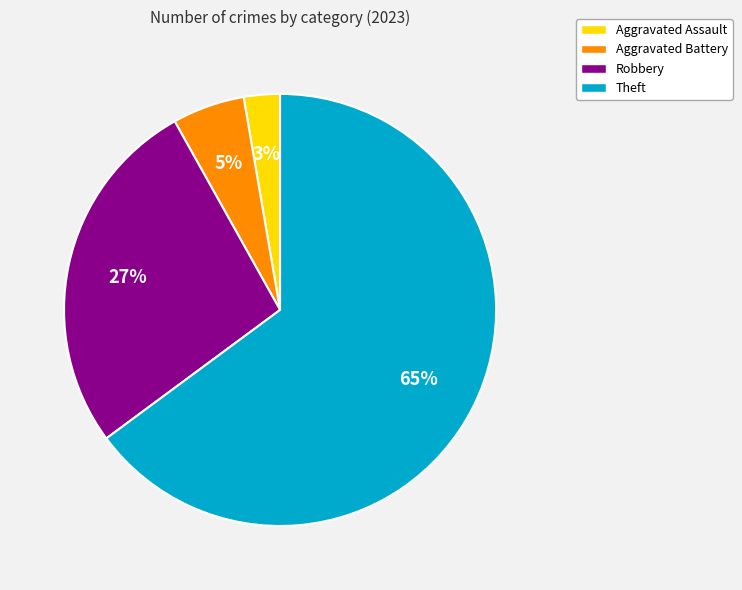

Is there a majority slice in this chart?

Yes